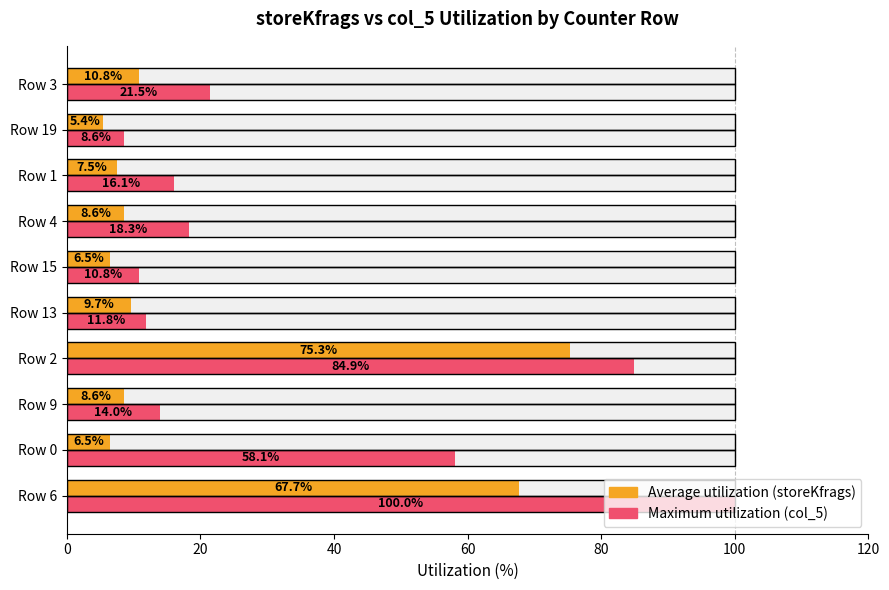

Which series has the largest total across all categories?

Maximum utilization